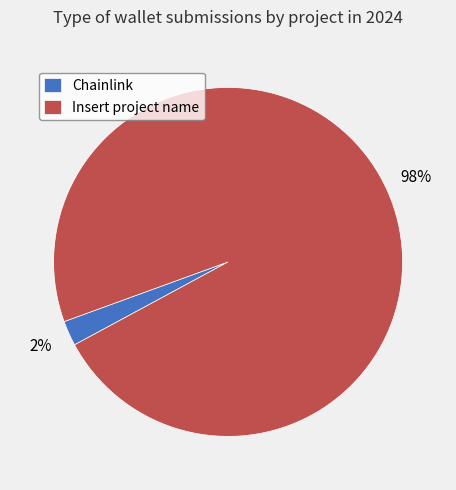

Combined, do Insert project name and Chainlink account for over 50%?

Yes